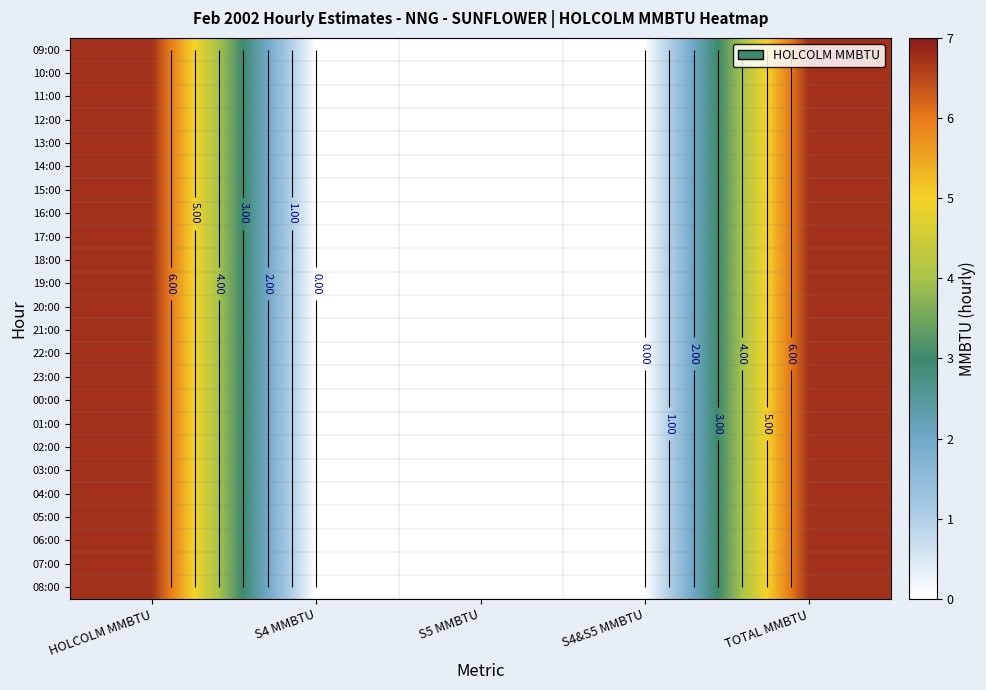

What is the average value of the 09:00 series?

2.7